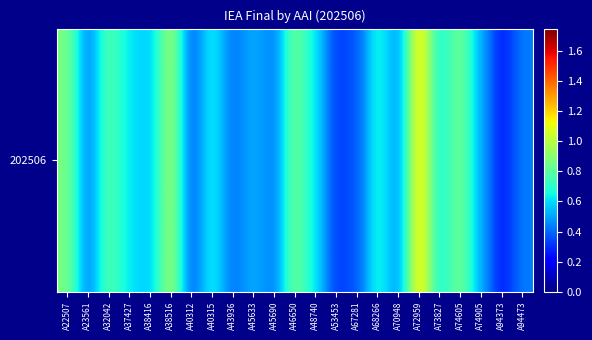

Reading left to right, list all the values displayed in this chart.

A22507=0.9	A23561=0.4	A32042=0.8	A37427=0.6	A38416=0.6	A38516=1.0	A40312=0.4	A40315=0.7	A43936=0.4	A45633=0.5	A45690=0.4	A46650=0.9	A48740=0.6	A53453=0.3	A67281=0.4	A68266=0.7	A70948=0.5	A72959=1.2	A73827=0.6	A74605=0.9	A74905=0.5	A94373=0.3	A94473=0.4